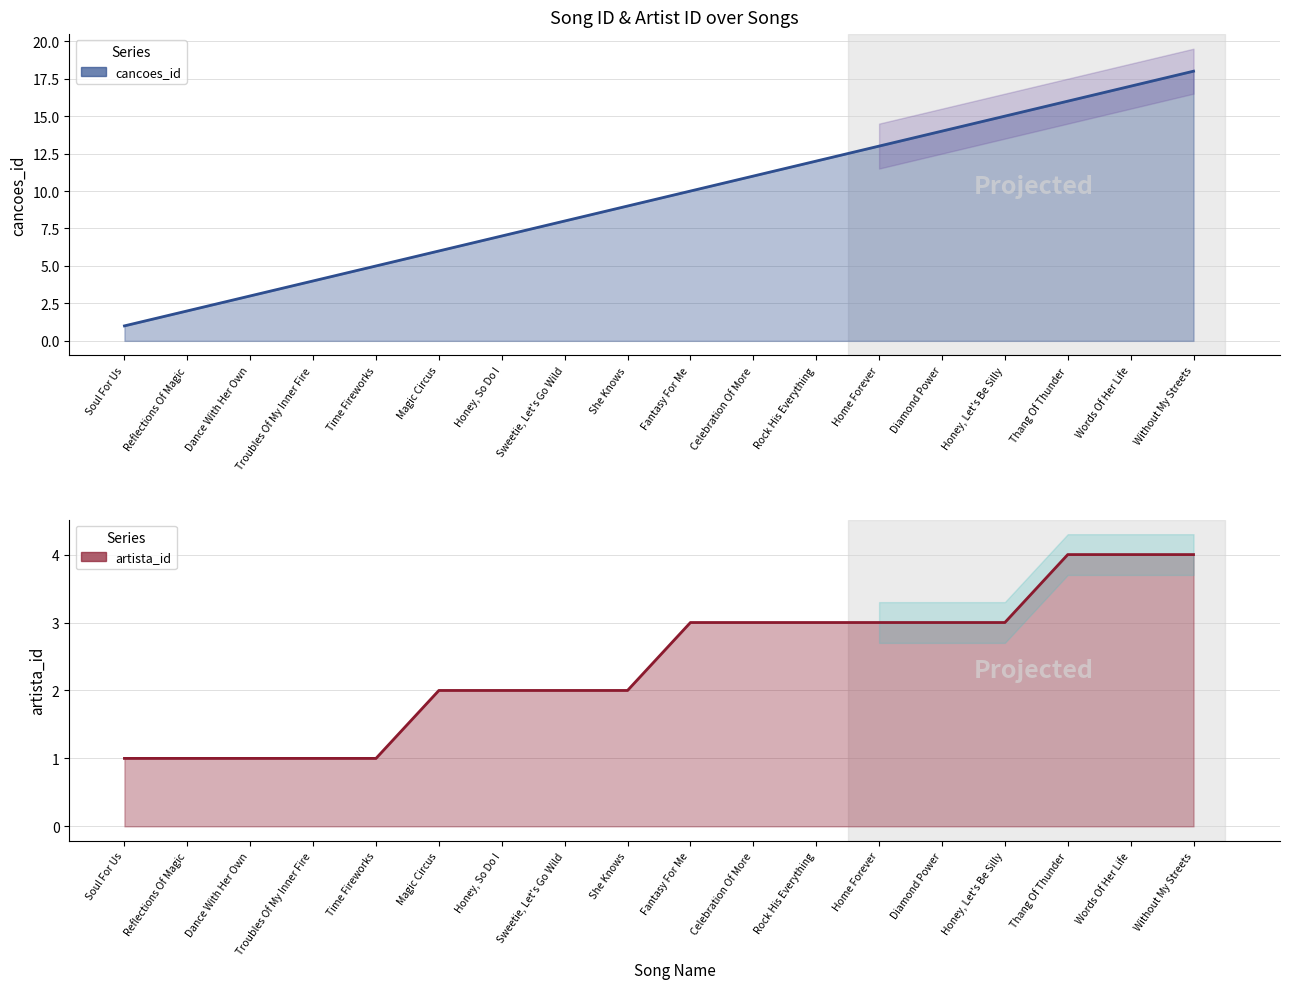

At how many categories does at least one series exceed 1?

17